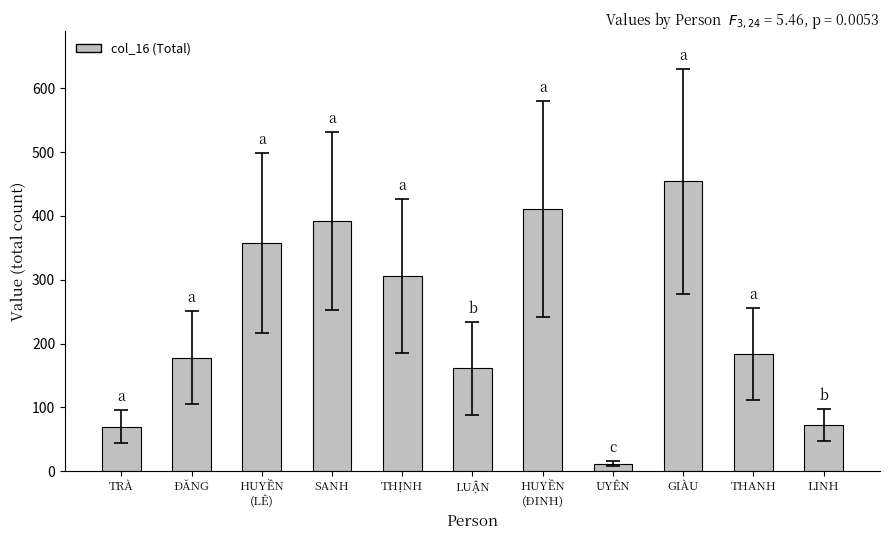

Approximately how many times larger is the value at SANH compared to TRÀ?

5.6